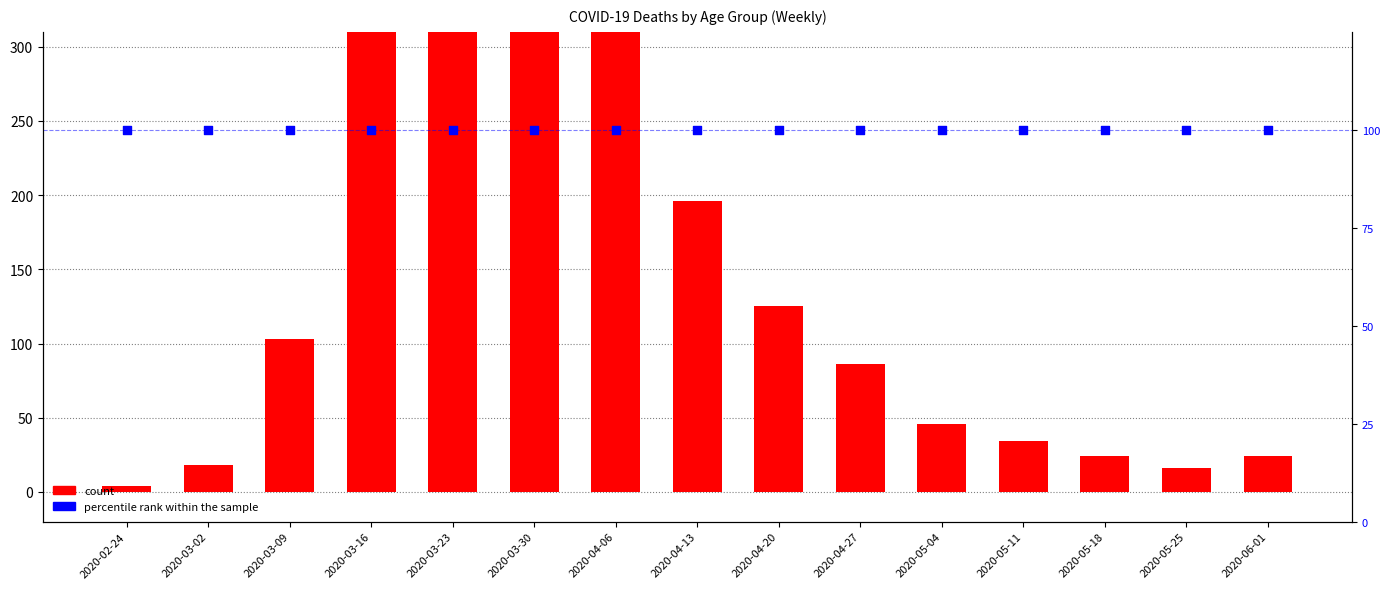

Which series reaches the minimum Y coordinate?

count